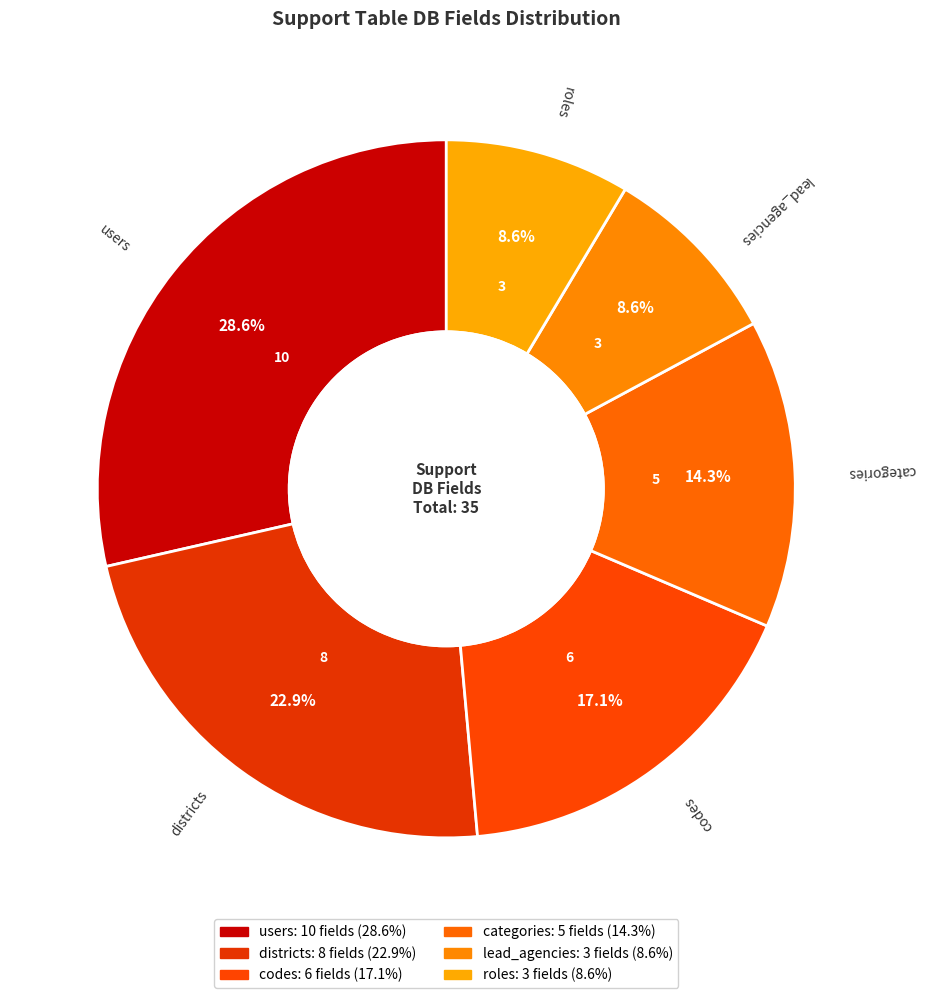

How many segments does this pie chart have?

6